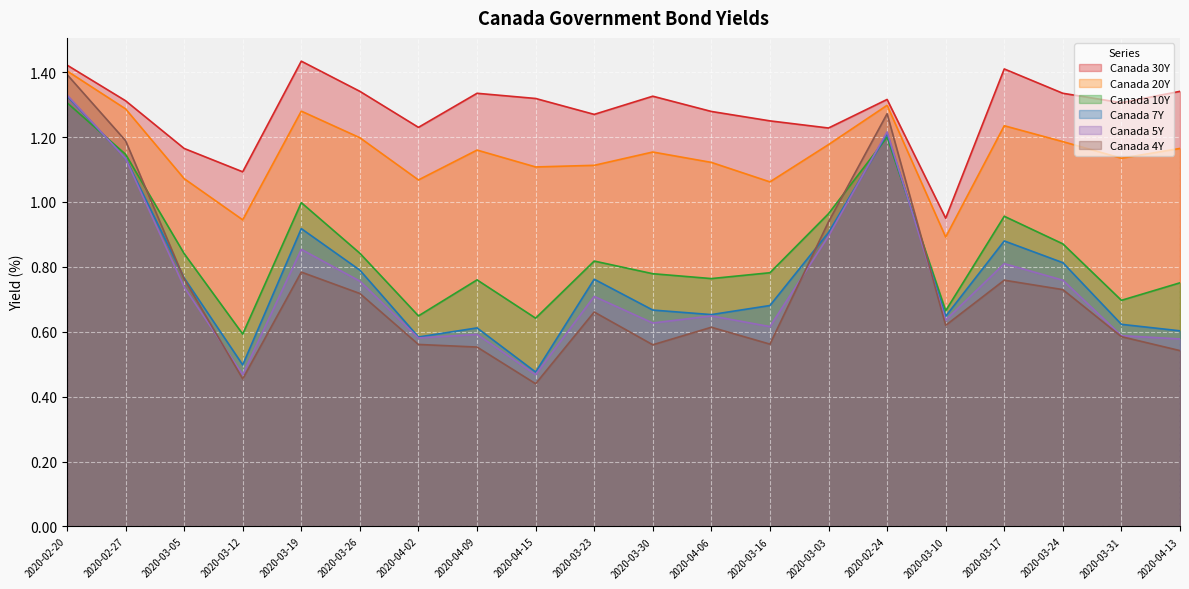

What is the label of the 1st point from the right?

2020-04-13